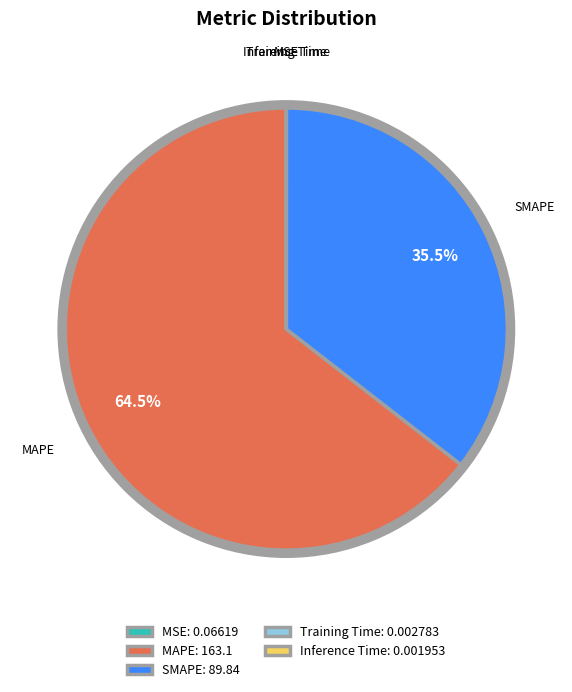

Does any single category account for the majority?

Yes